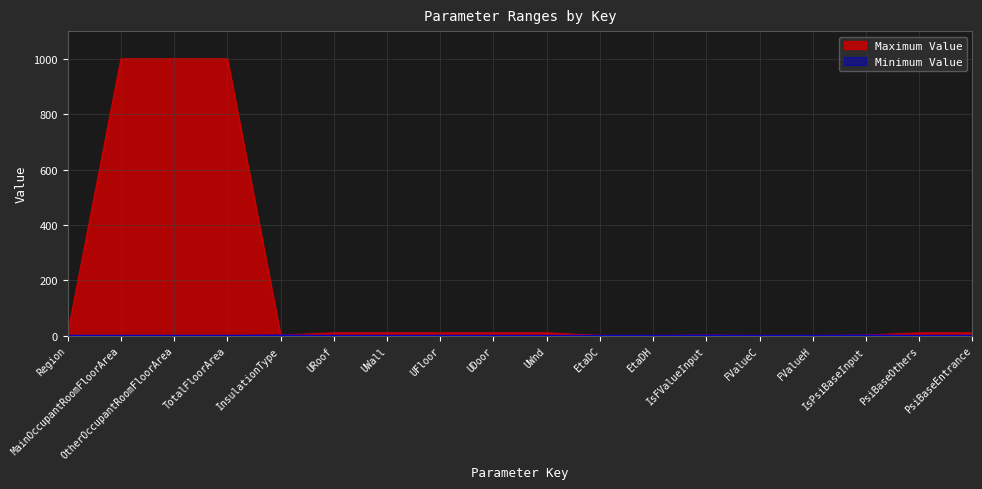

What is the total value across all series at EtaDC?

1.0